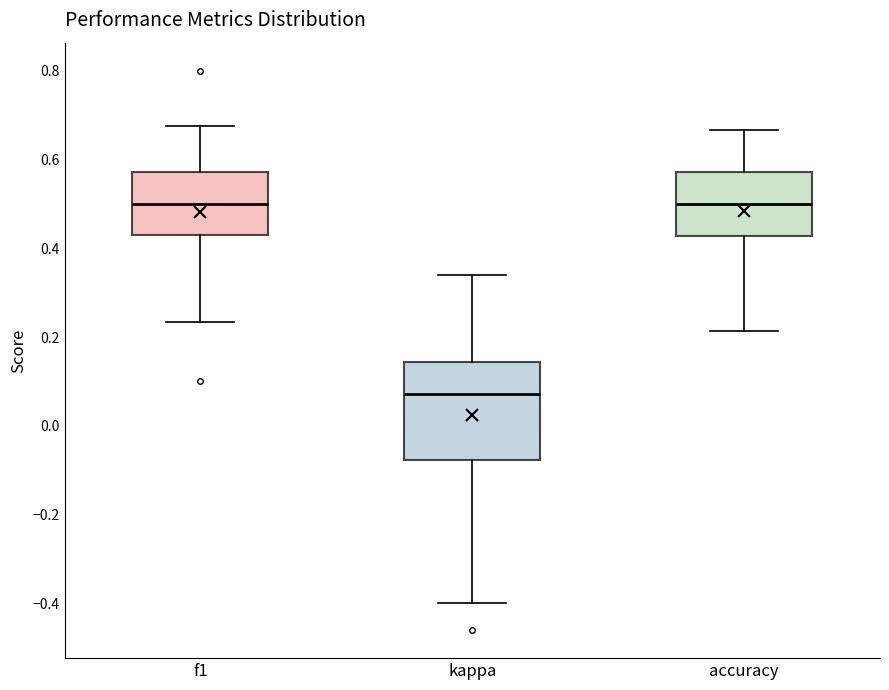

Which box is the tallest, from its lower edge to its upper edge?

kappa